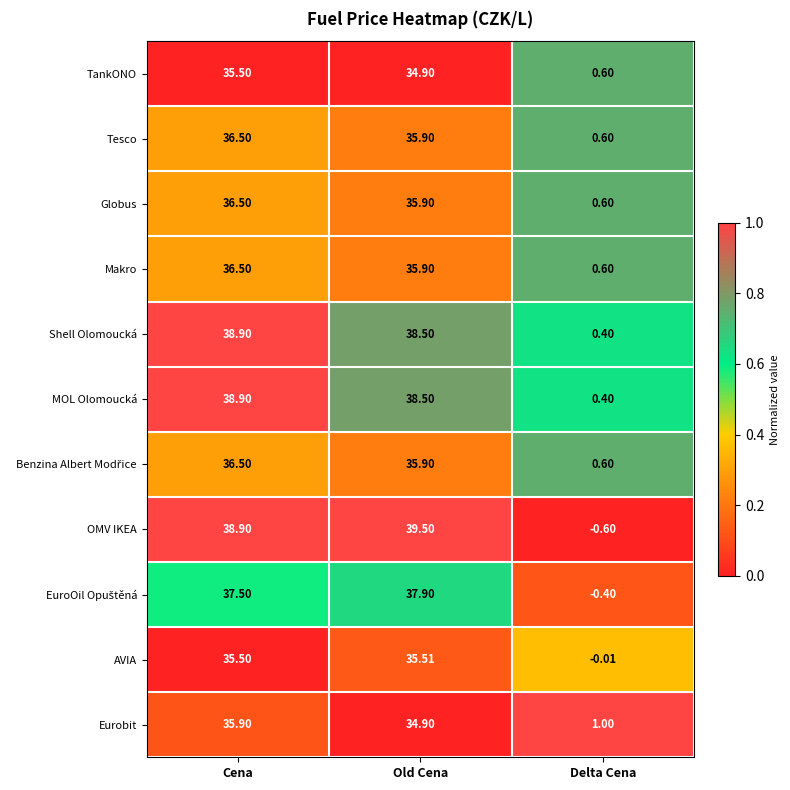

At which category is the sum across all series the highest?

Cena